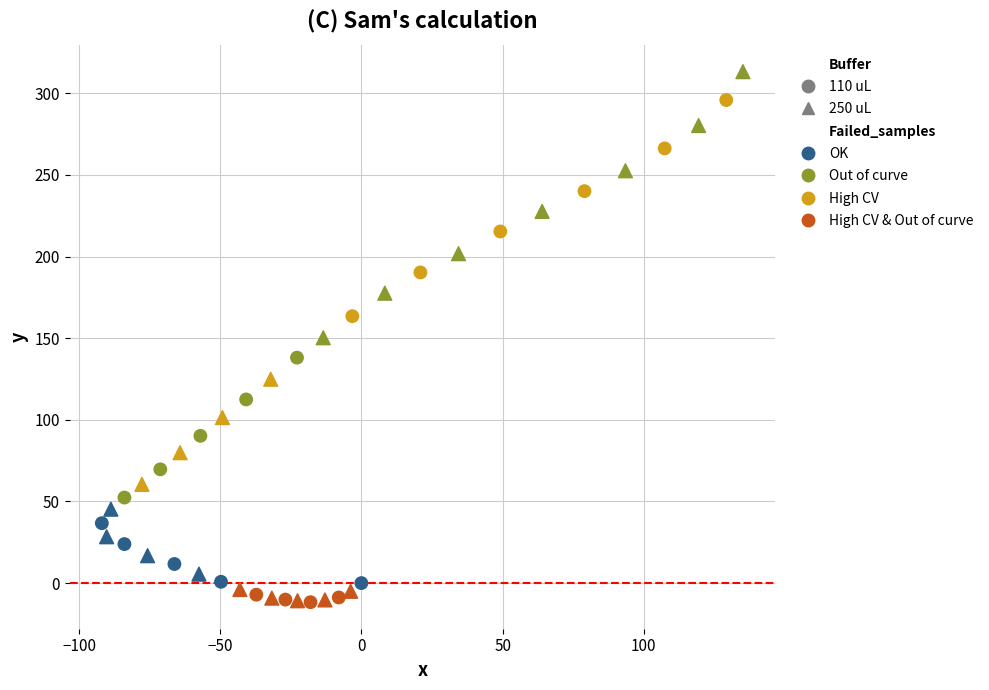

Which series has the widest spread of Y values?

250 uL